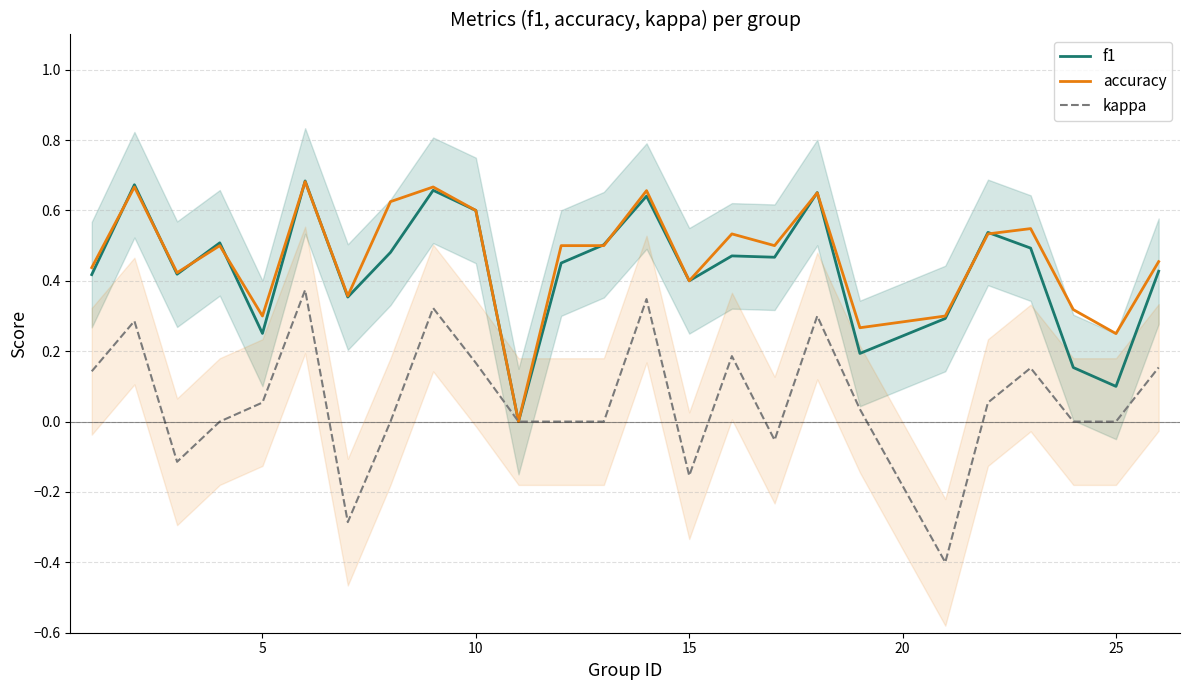

What is the maximum value shown in the chart?

0.7